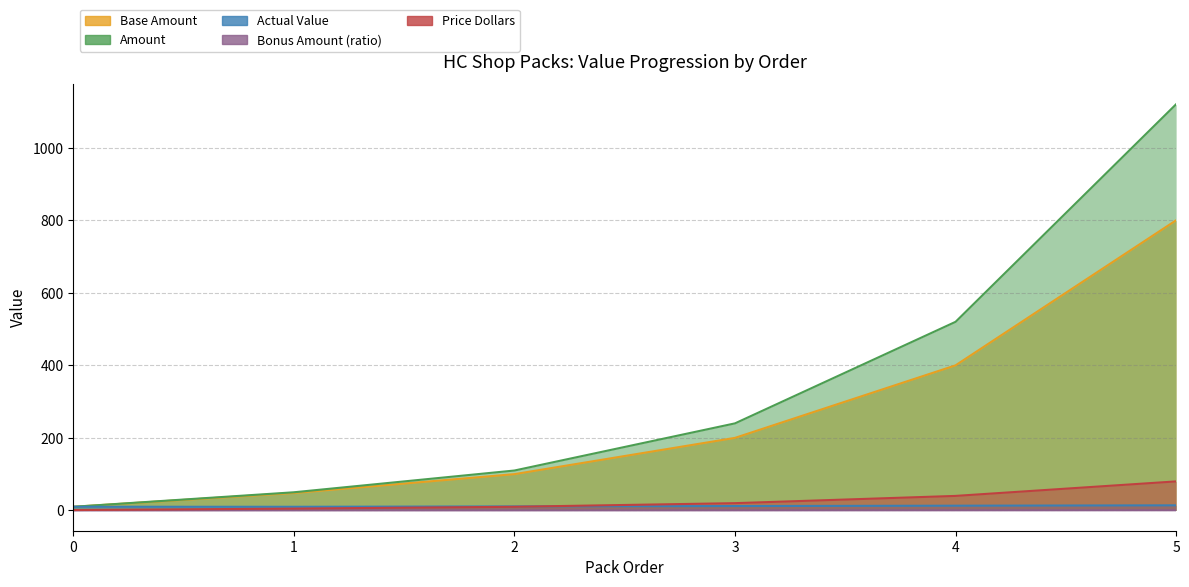

The Base Amount series shows 609.2 at 4. True or false?

False